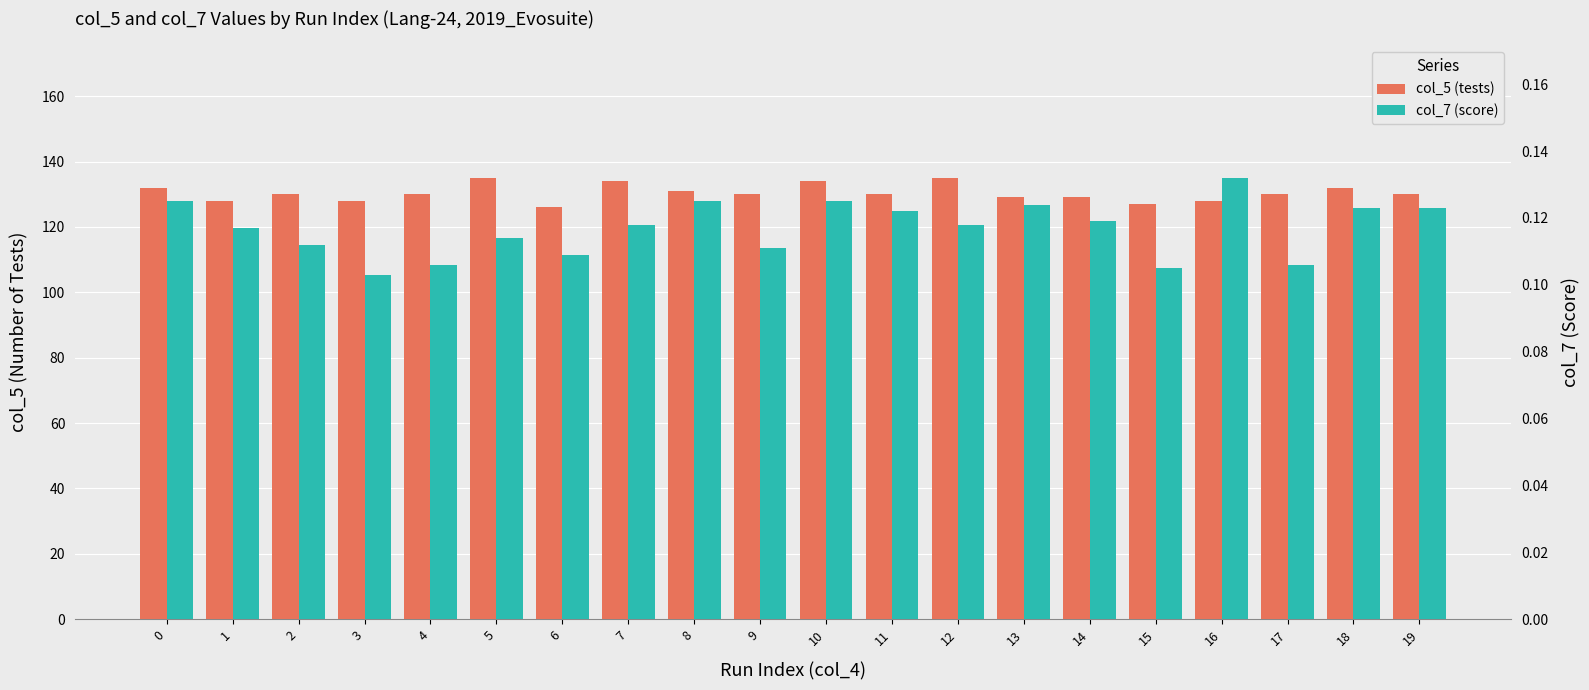

Reading left to right, extract all data points from this chart.

col_5 (tests): 0=132.0	1=128.0	2=130.0	3=128.0	4=130.0	5=135.0	6=126.0	7=134.0	8=131.0	9=130.0	10=134.0	11=130.0	12=135.0	13=129.0	14=129.0	15=127.0	16=128.0	17=130.0	18=132.0	19=130.0
col_7 (score): 0=0.1	1=0.1	2=0.1	3=0.1	4=0.1	5=0.1	6=0.1	7=0.1	8=0.1	9=0.1	10=0.1	11=0.1	12=0.1	13=0.1	14=0.1	15=0.1	16=0.1	17=0.1	18=0.1	19=0.1